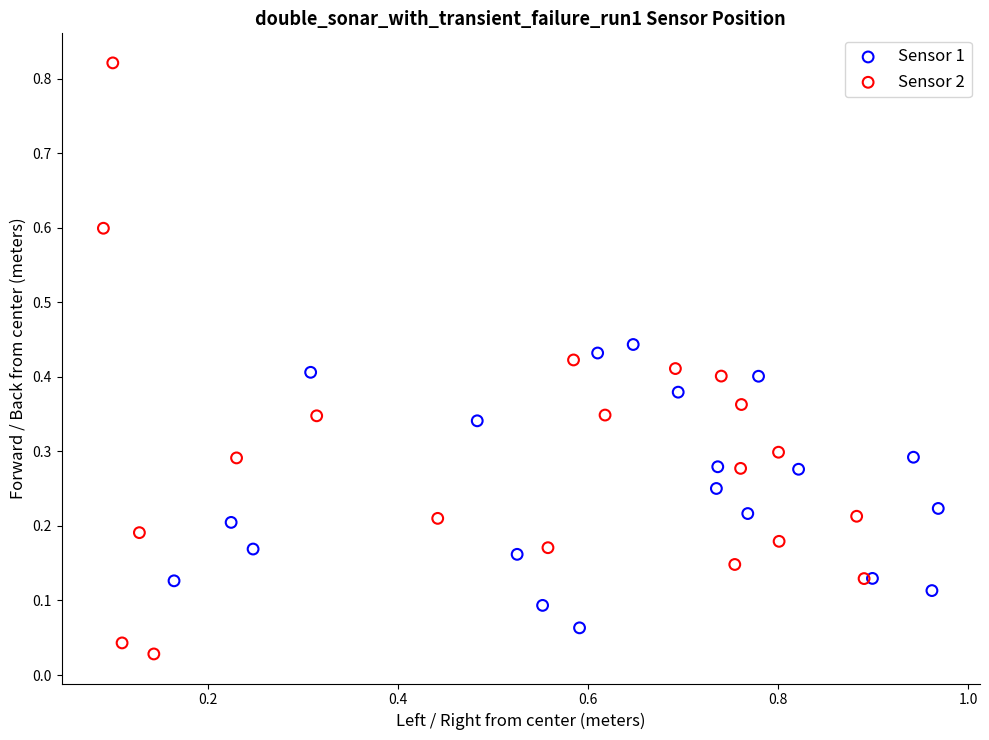

Which series has the widest spread of Y values?

Sensor 2